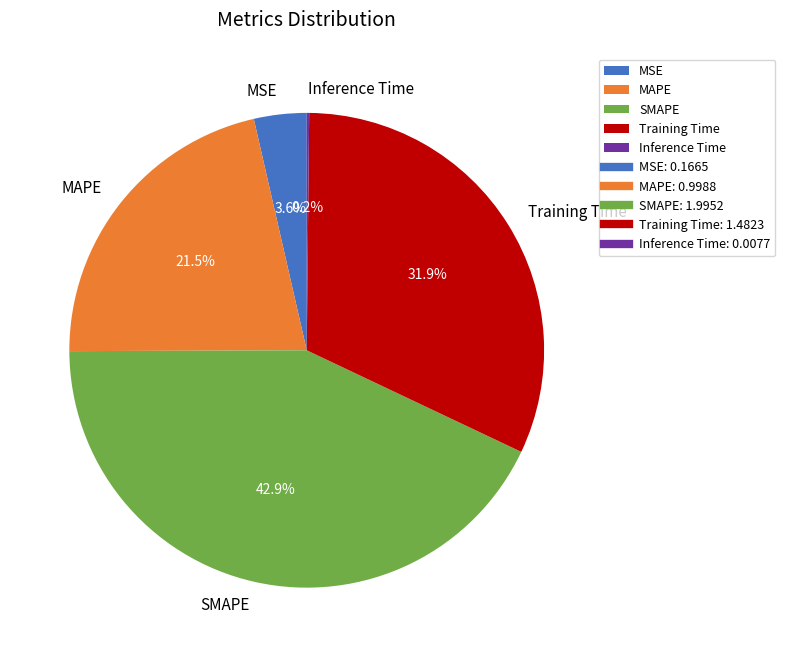

Approximately how many times larger is the value at MAPE compared to SMAPE?

0.5